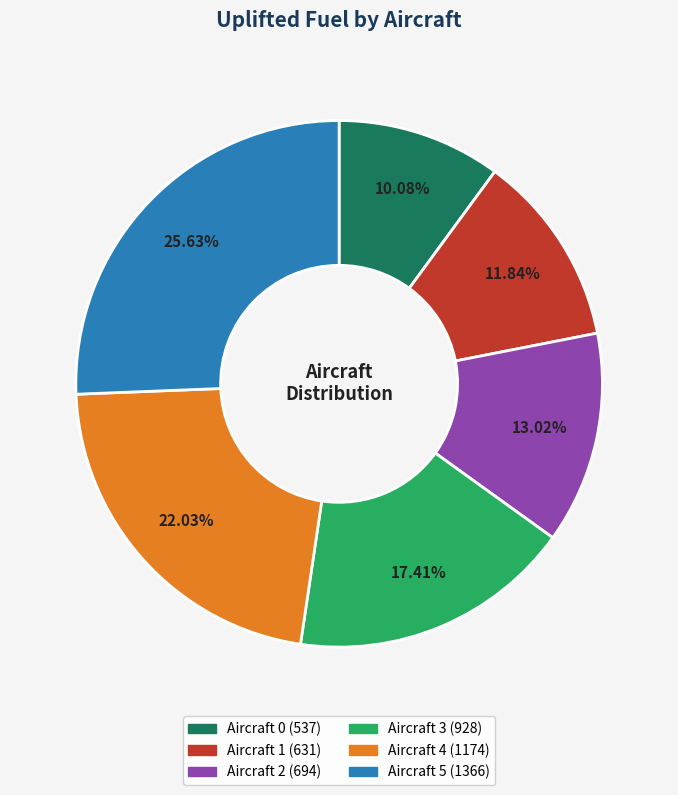

The Aircraft 3 slice represents 17% of the pie. True or false?

True